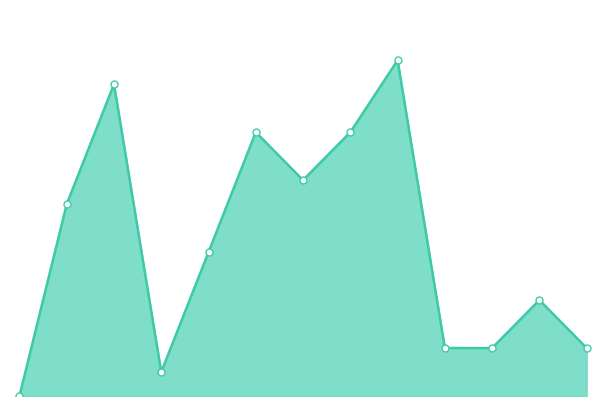

Is this an area chart (filled region under the line)?

Yes